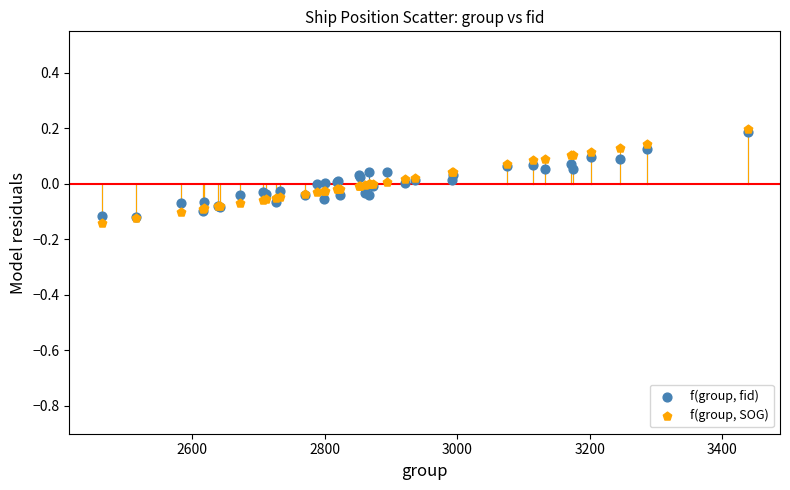

What are all the series names shown in the legend?

f(group, fid), f(group, SOG)